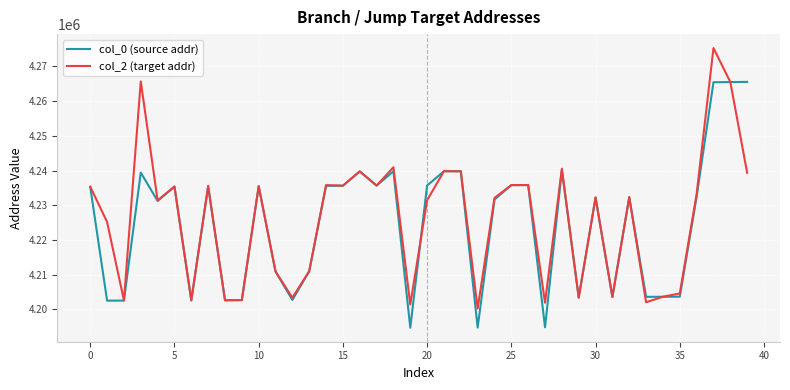

What is the greatest value displayed?

4275264